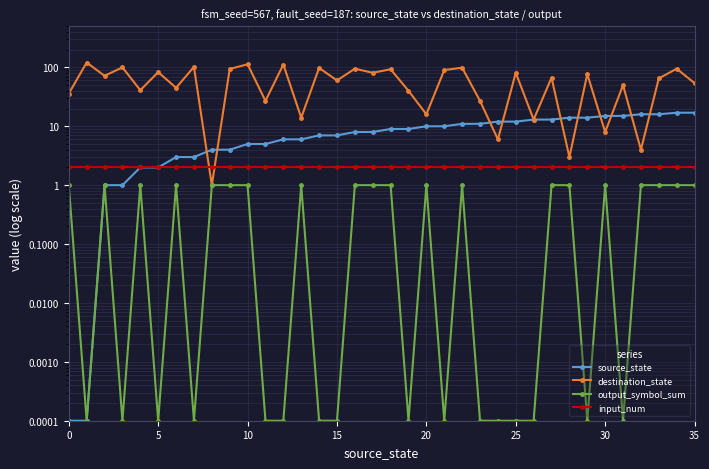

The value of output_symbol_sum at 15 is 0.0. True or false?

False